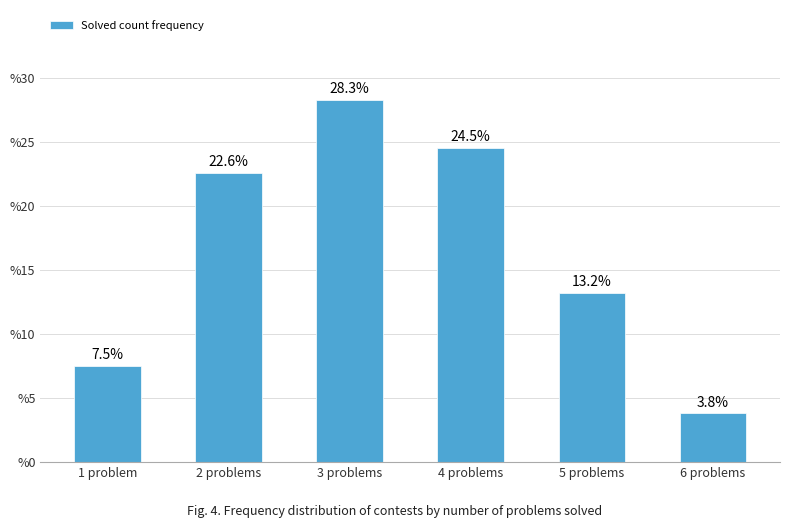

Read the value at 4 problems.

24.5